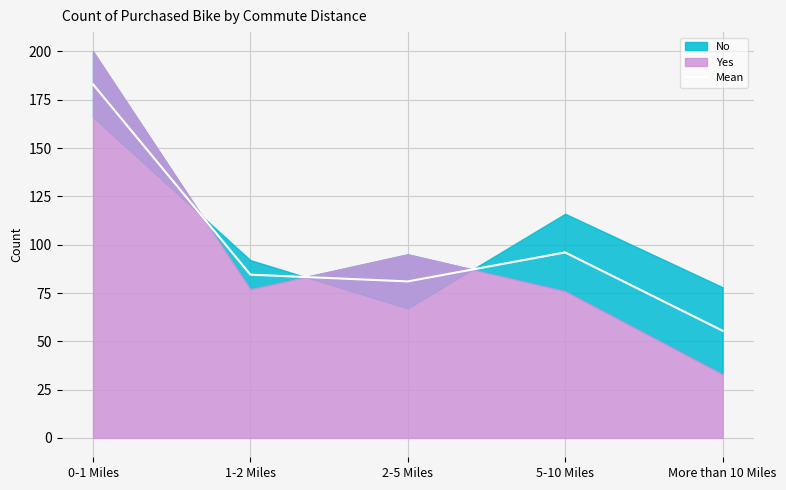

Is it true that the value at 2-5 Miles is 81.0?

True